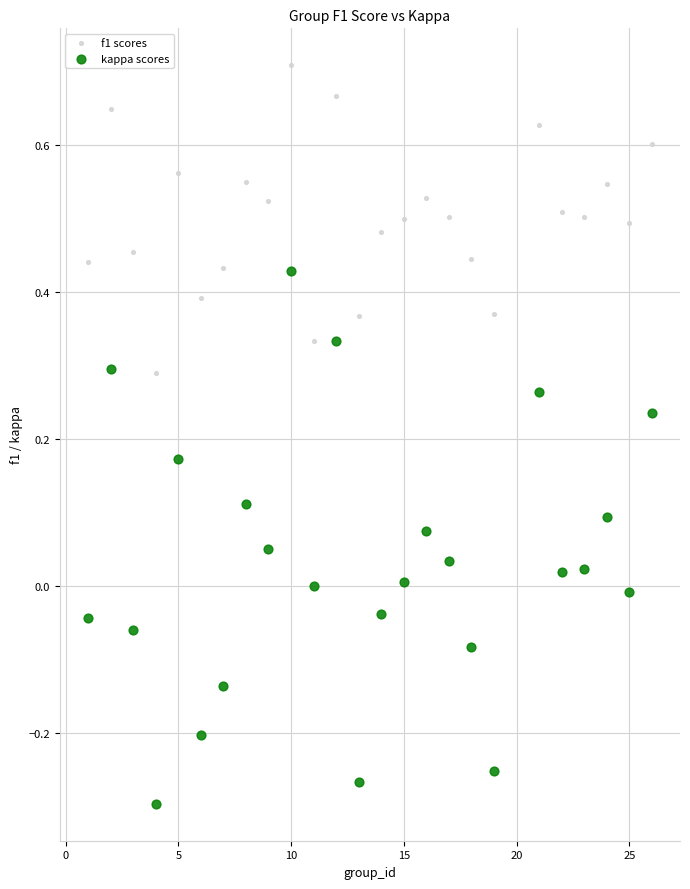

Across all data points, what is the range of X values (max minus min)?

25.0